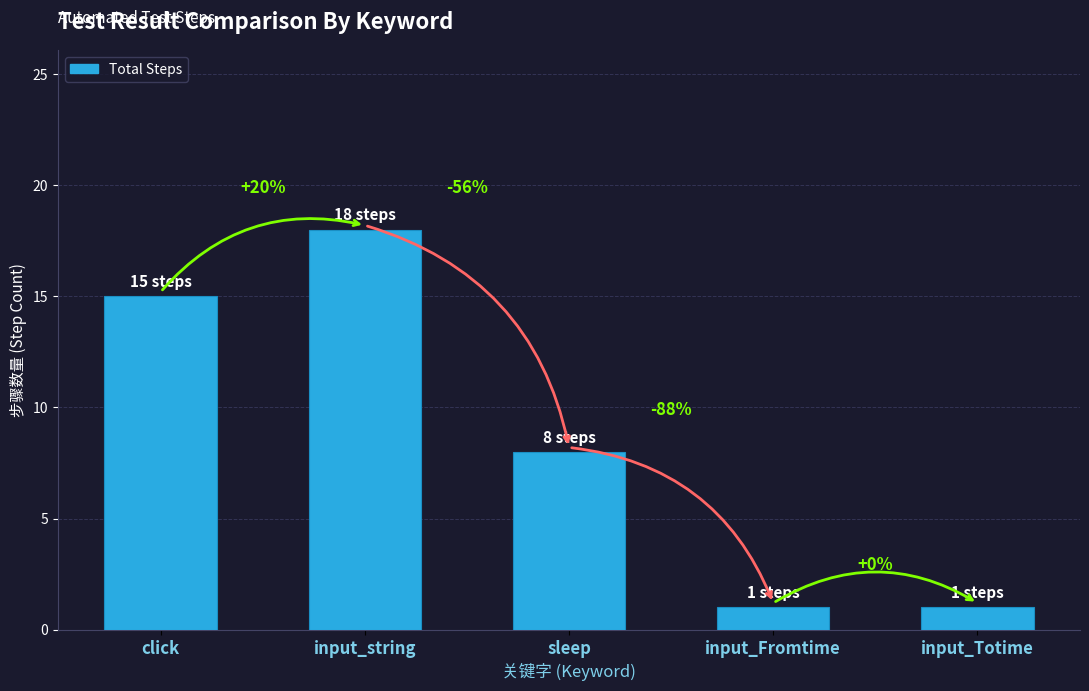

At which label is the value closest to 9?

sleep